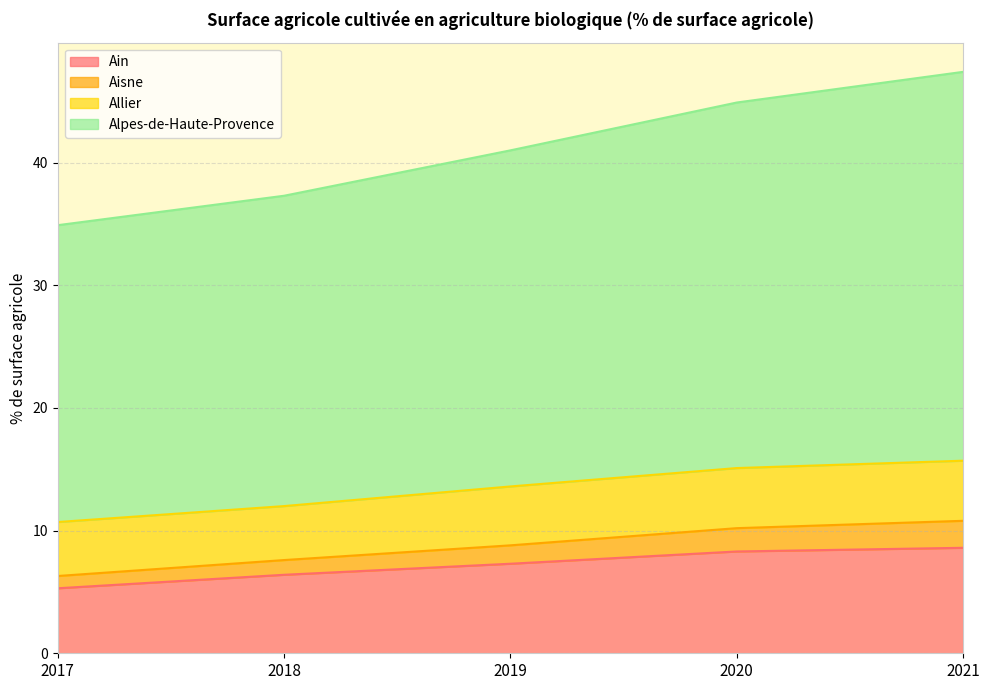

What is the value of the Ain point at the 3rd from the left?

7.3